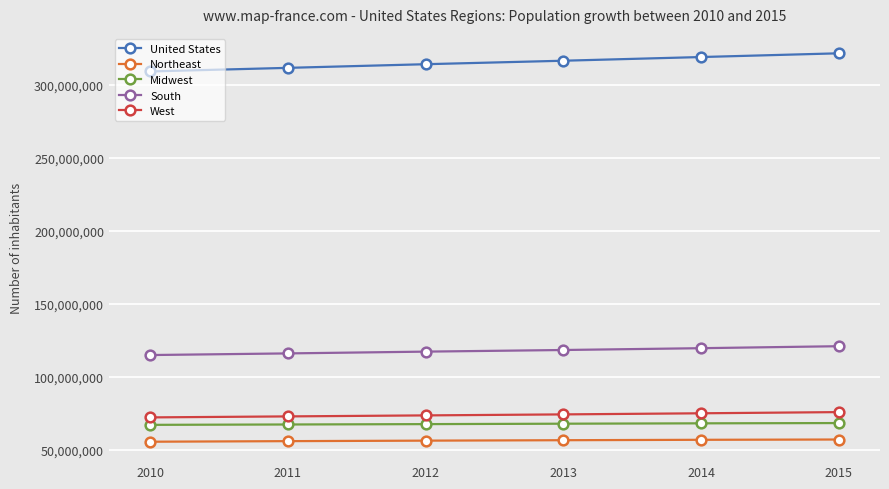

What are all the series names shown in the legend?

United States, Northeast, Midwest, South, West